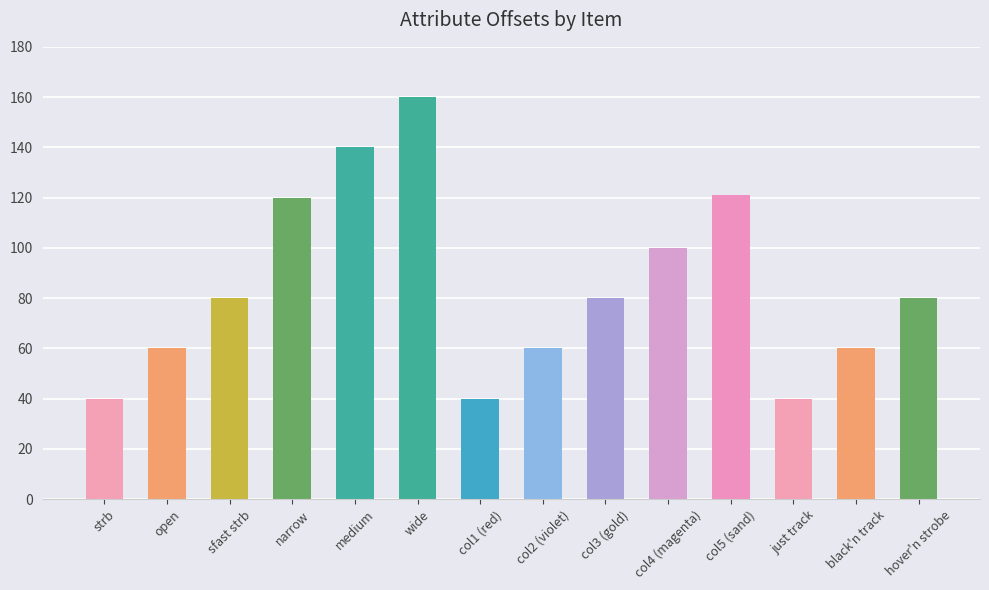

What is the sum of the values at col2 (violet) and sfast strb?

140